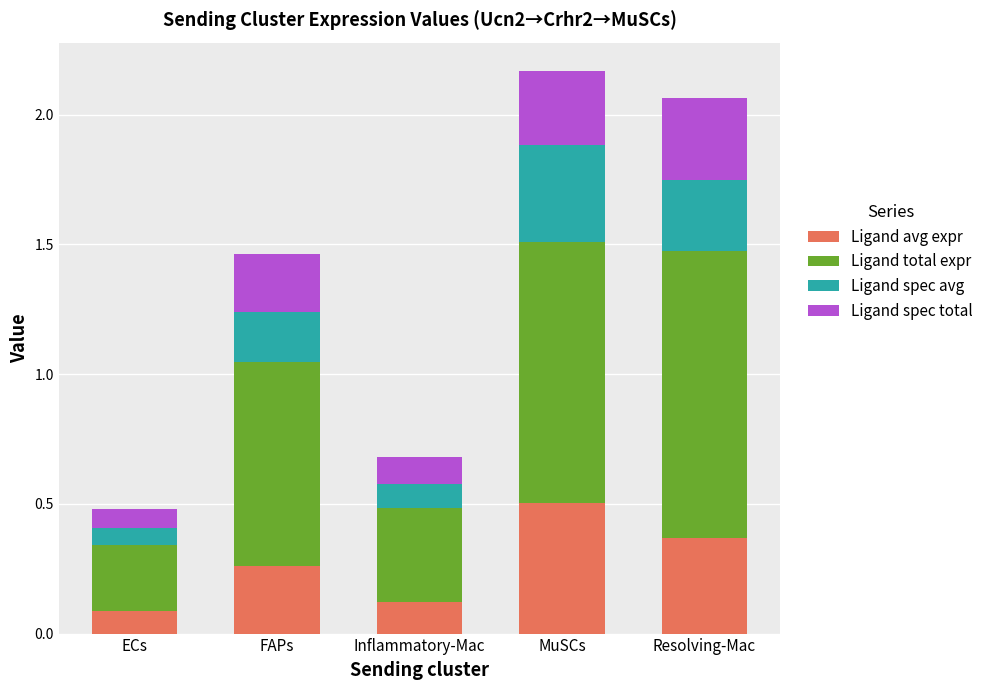

At which label does Ligand avg expr reach its peak?

MuSCs